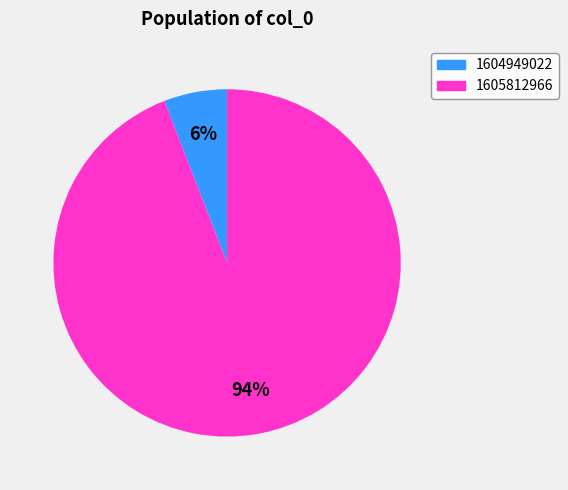

Which has a higher value, 1604949022 or 1605812966?

1605812966